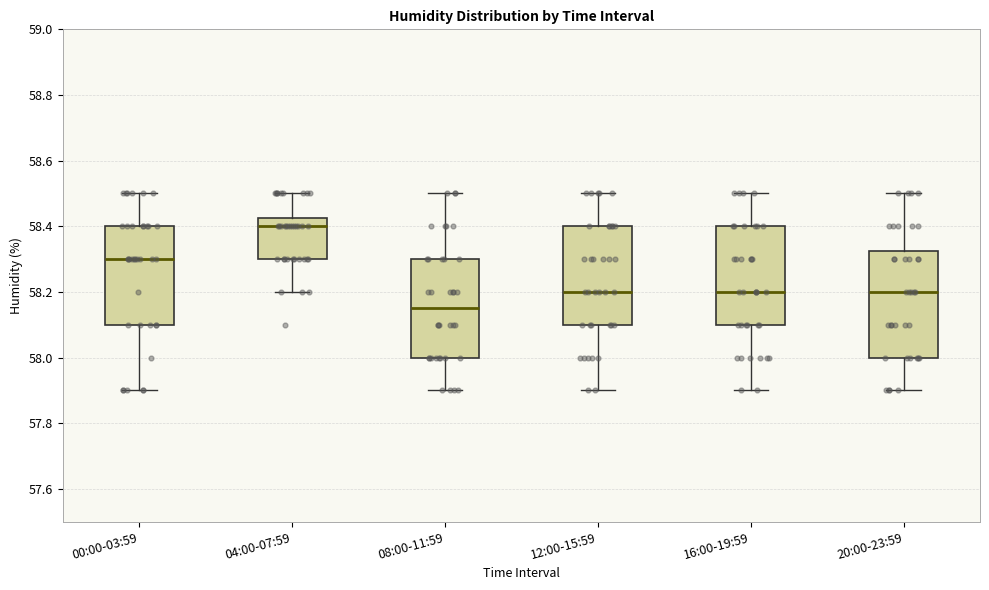

Reading left to right, transcribe this box plot: for each box, give where its median line is, the range the box spans, and where its two whiskers end, as read against the y-axis. The values are not printed on the chart, so give them approximately, as read against the axis.

00:00-03:59: median 58.30, box 58.10 to 58.40, whiskers 57.90 to 58.50
04:00-07:59: median 58.40, box 58.30 to 58.42, whiskers 58.20 to 58.50
08:00-11:59: median 58.16, box 58.00 to 58.30, whiskers 57.90 to 58.50
12:00-15:59: median 58.20, box 58.10 to 58.40, whiskers 57.90 to 58.50
16:00-19:59: median 58.20, box 58.10 to 58.40, whiskers 57.90 to 58.50
20:00-23:59: median 58.20, box 58.00 to 58.32, whiskers 57.90 to 58.50